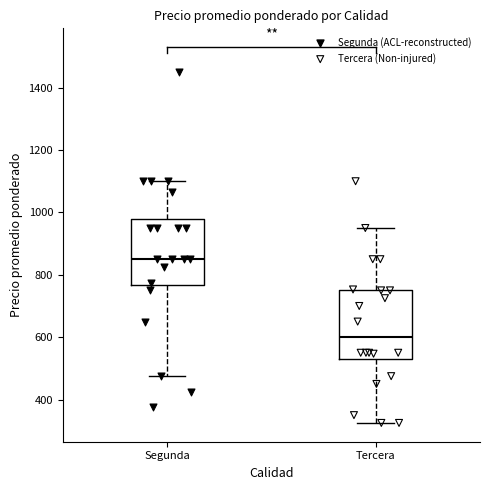

Where is the upper edge of the box for Tercera on the y-axis? The values are not printed on the chart, so give them approximately, as read against the axis.

760